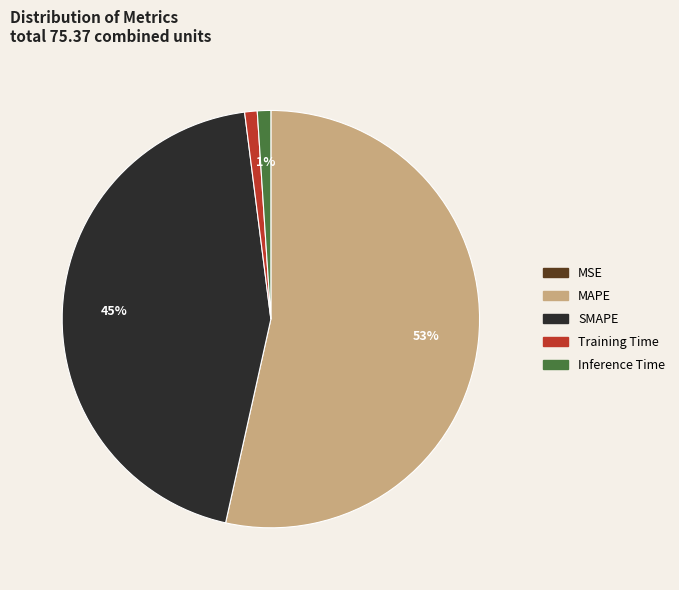

Is it true that Inference Time is 1% of the pie?

True